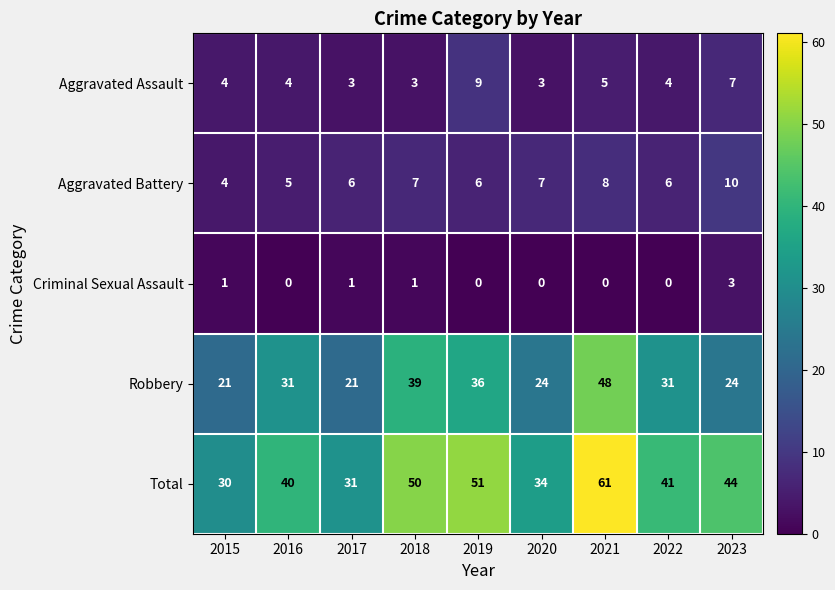

Which series changed the most between 2016 and 2018?

Total